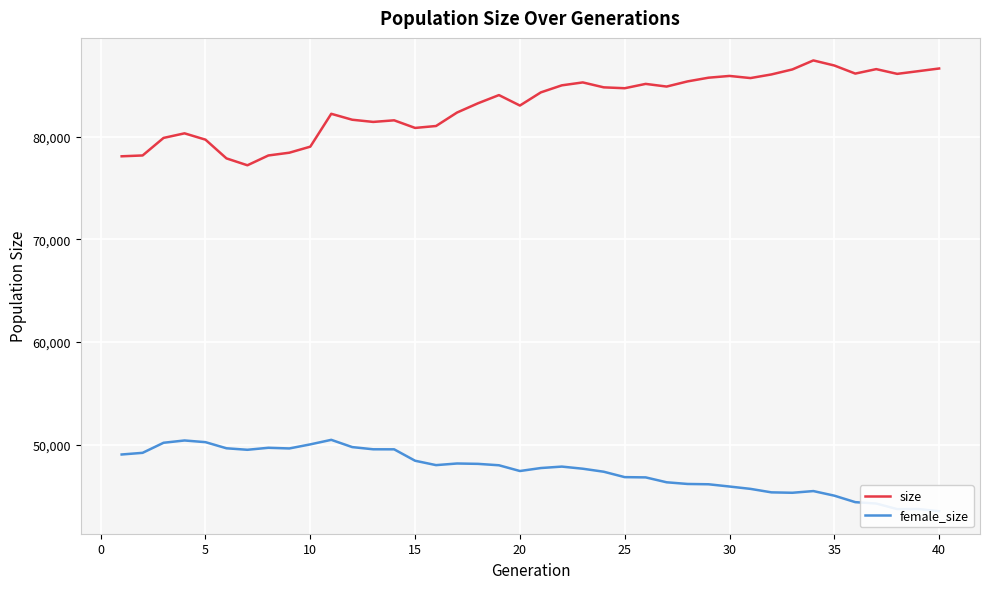

Count the number of data series in this chart.

2